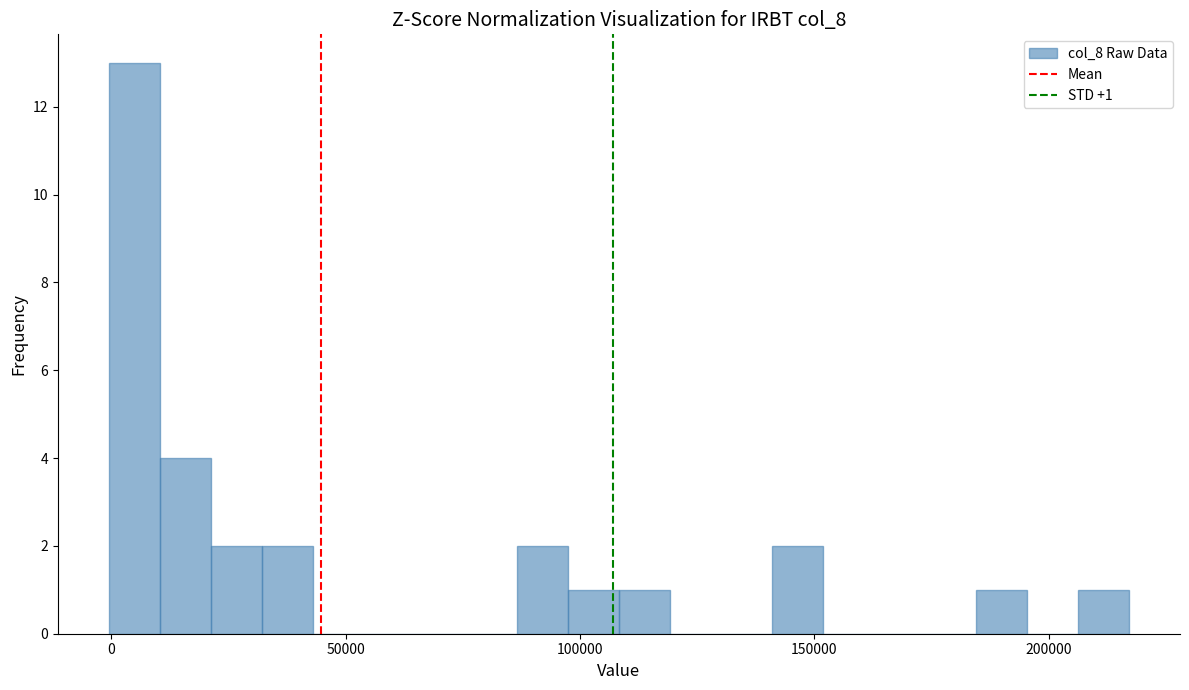

Read against the x-axis, roughly where is the centre of the tallest bar?

5000